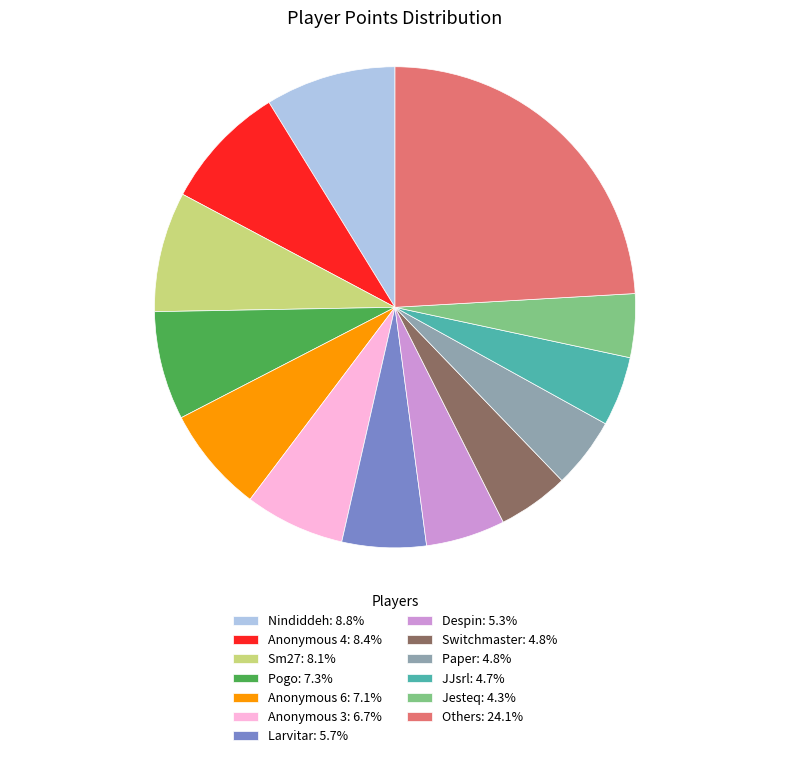

Does any single category account for the majority?

No